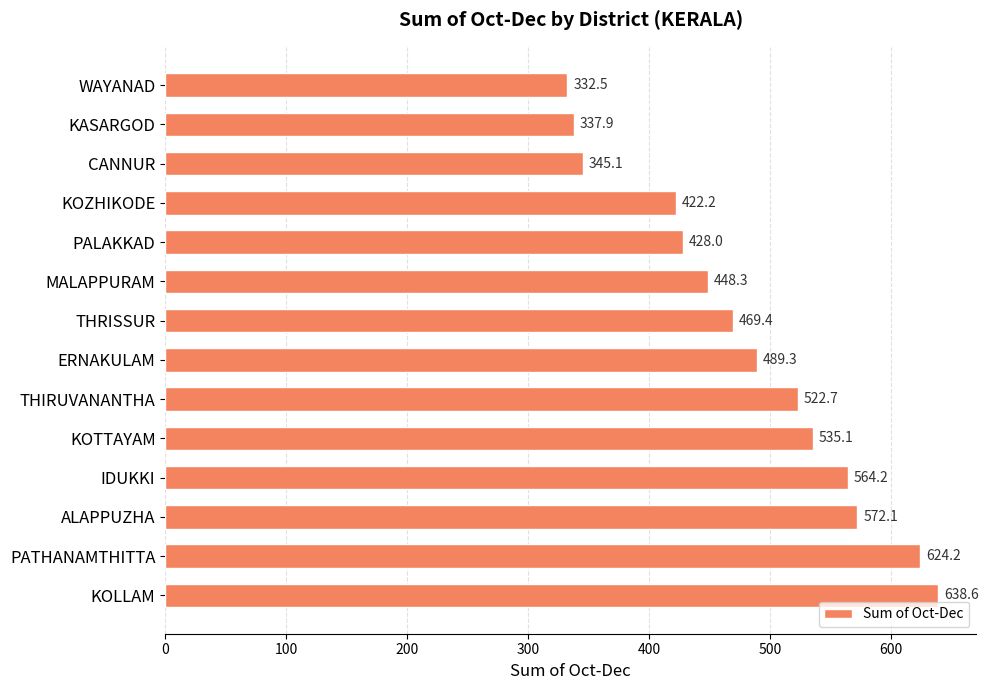

Approximately how many times larger is the value at WAYANAD compared to MALAPPURAM?

0.7